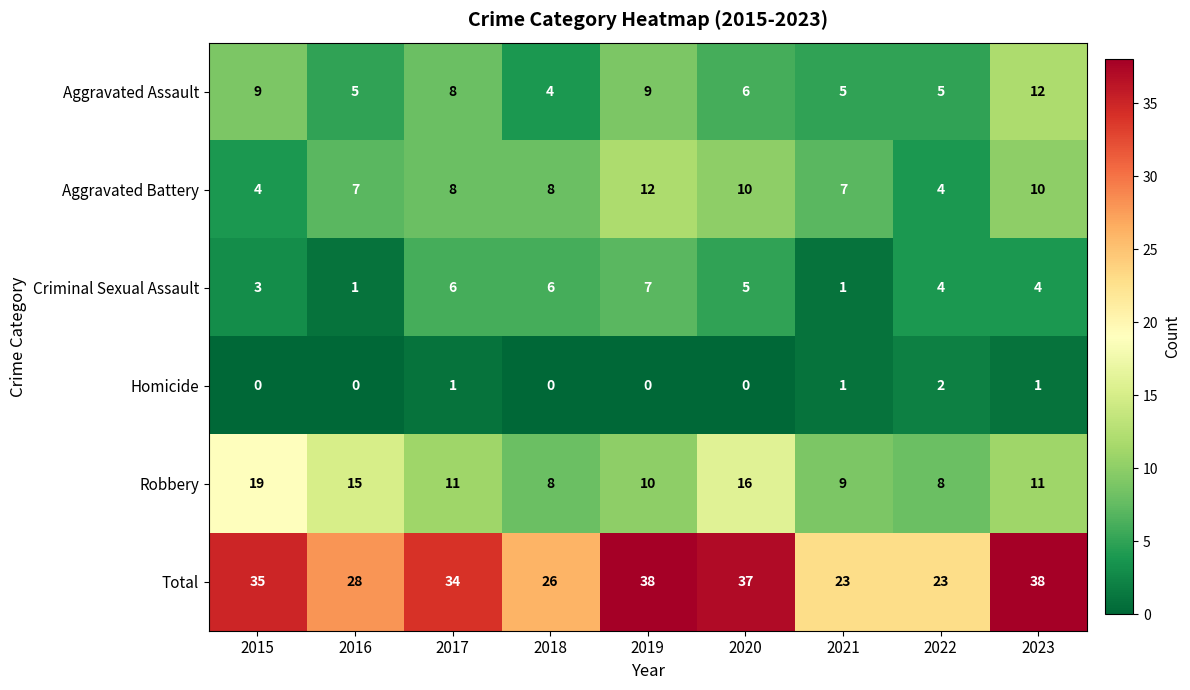

What is the sum of the Aggravated Assault values at 2015 and 2022?

14